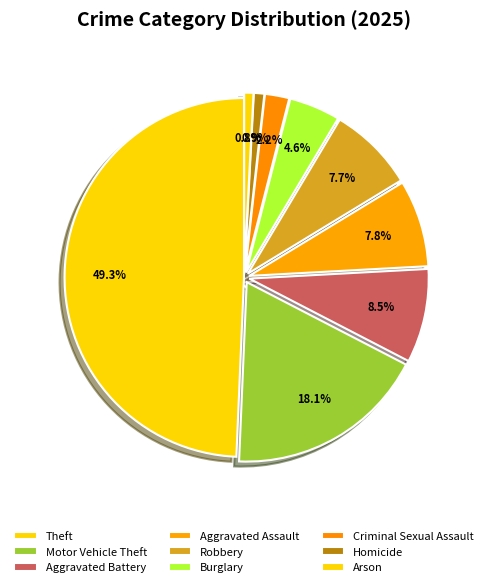

Which category has the biggest portion of the pie?

Theft